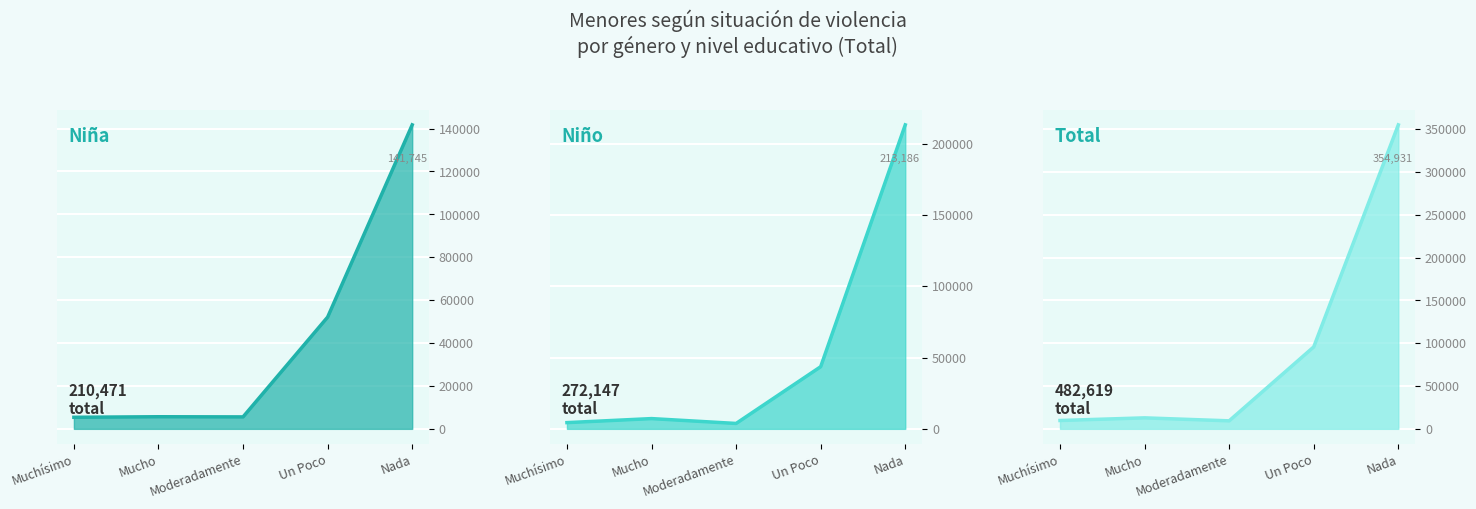

Rank the series at Un Poco from lowest to highest value.

Niño (N estimada), Niña (N estimada), Total (N estimada)